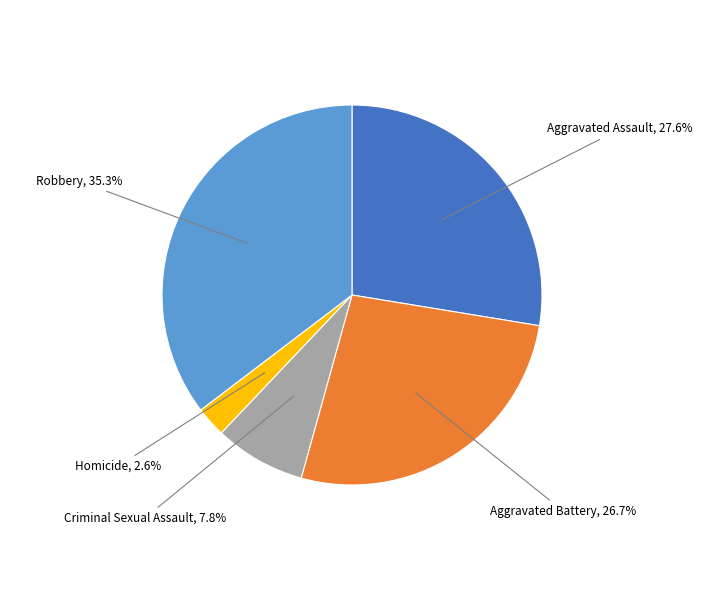

Does any single category account for the majority?

No